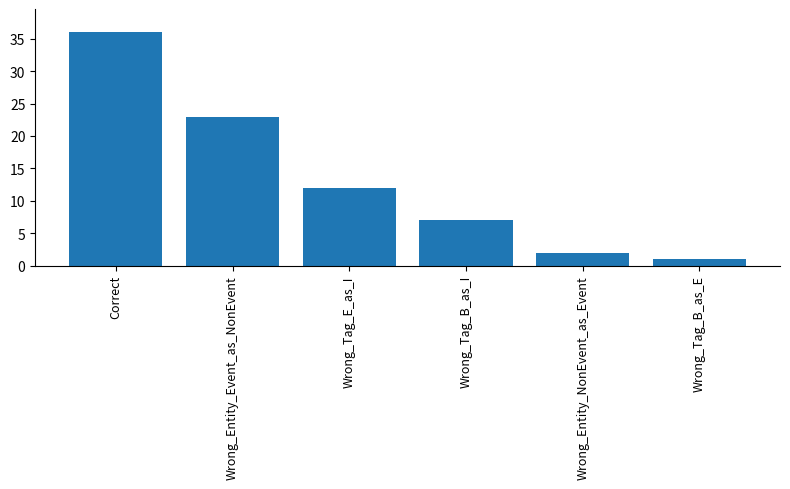

How many data points are less than 12?

3